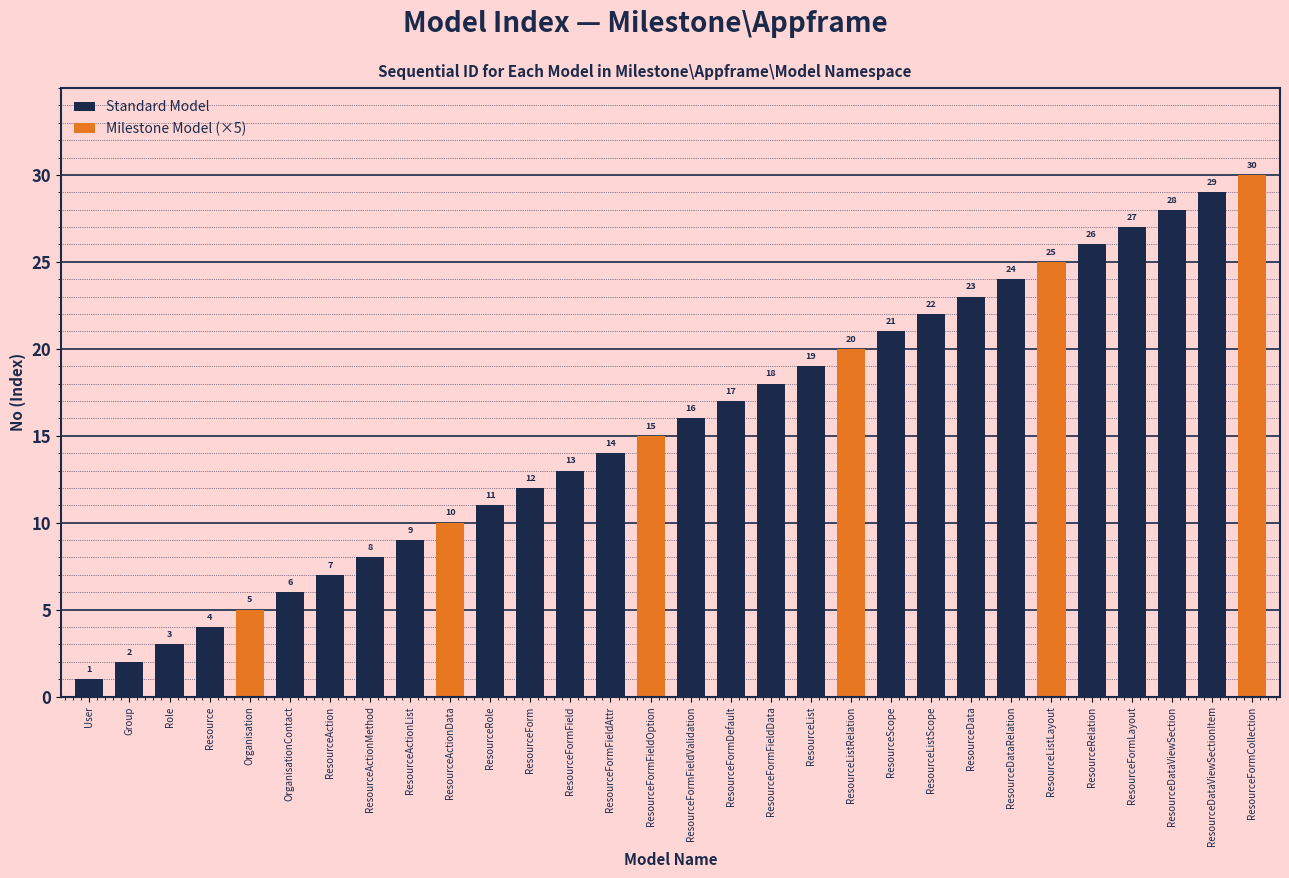

How many bars are there in total?

30